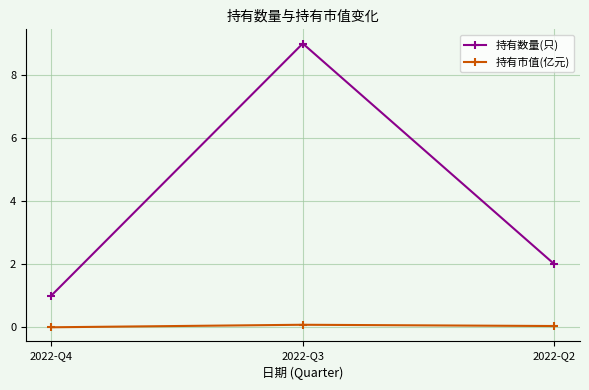

What value does the 持有数量(只) series have at 2022-Q2?

2.0